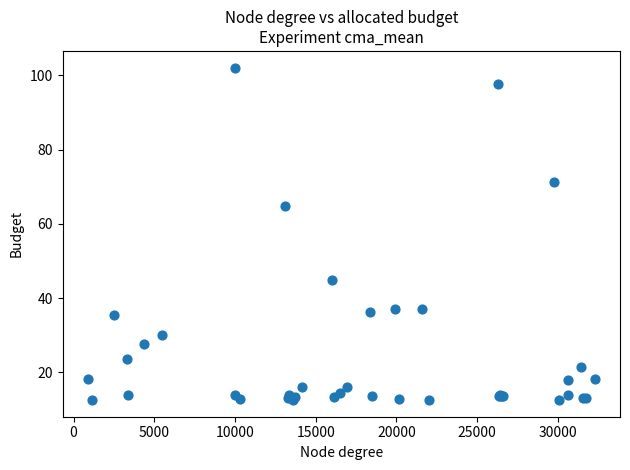

What Y value in the scatter plot is closest to 57?

64.7